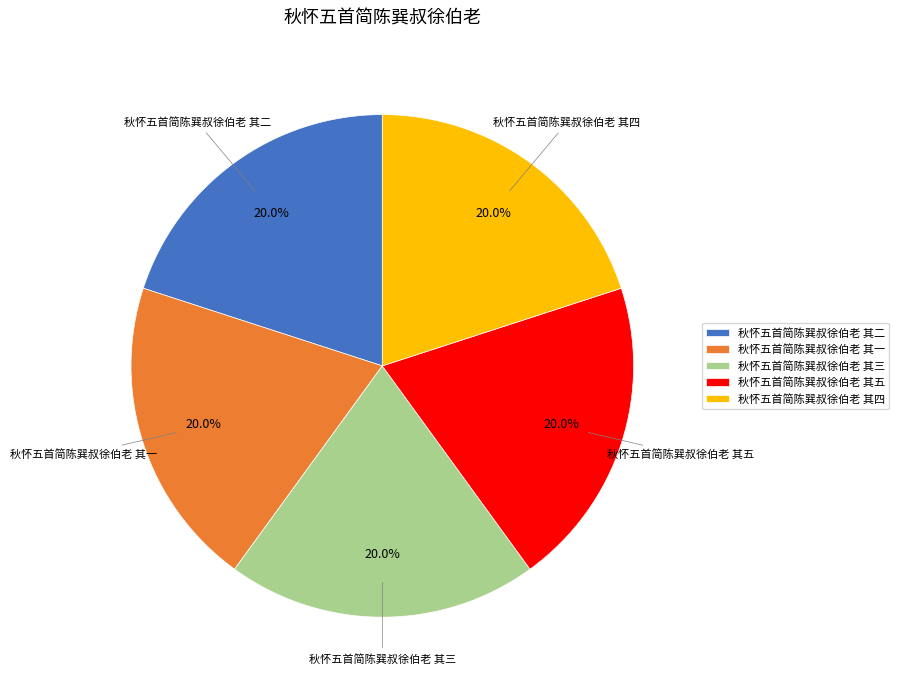

To the nearest percent, what portion does 秋怀五首简陈巽叔徐伯老 其二 represent?

20%